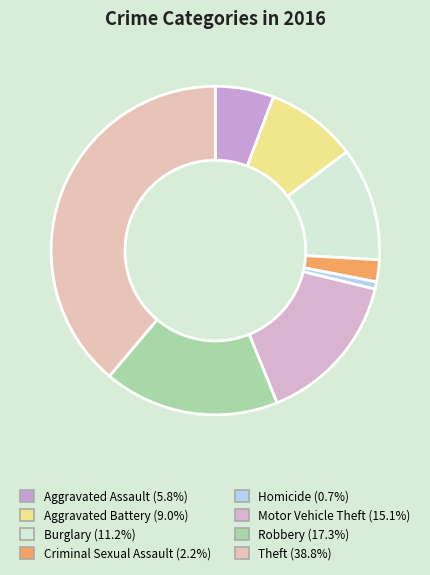

Rank the categories by value from lowest to highest.

Homicide, Criminal Sexual Assault, Aggravated Assault, Aggravated Battery, Burglary, Motor Vehicle Theft, Robbery, Theft